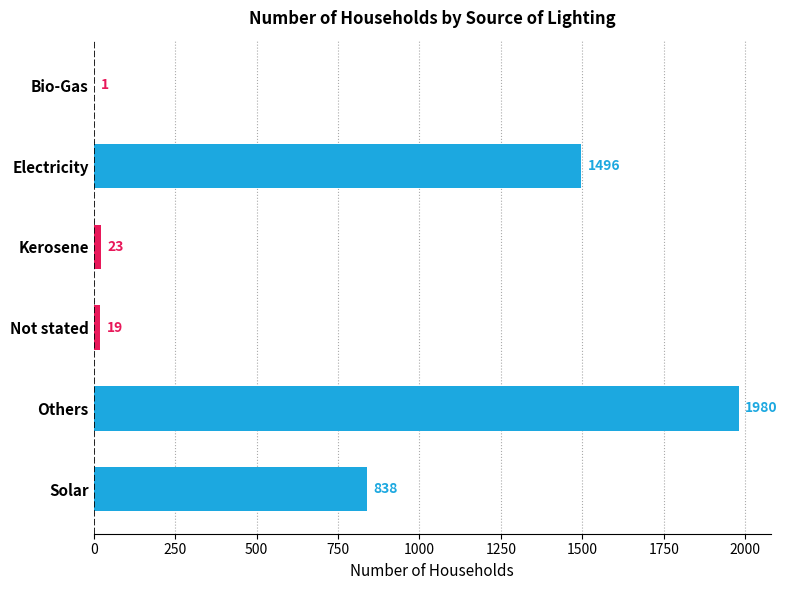

What is the maximum value shown in the chart?

1980